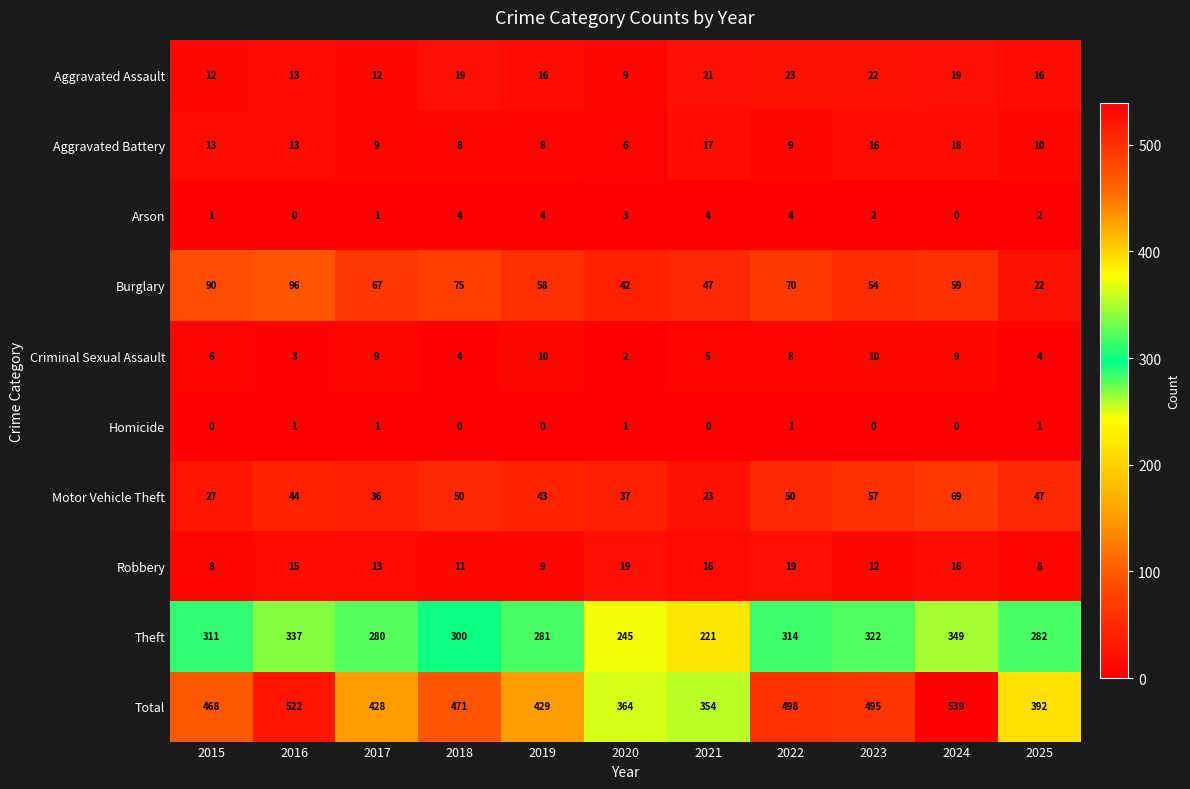

What is the difference between the Criminal Sexual Assault values at 2024 and 2021?

4